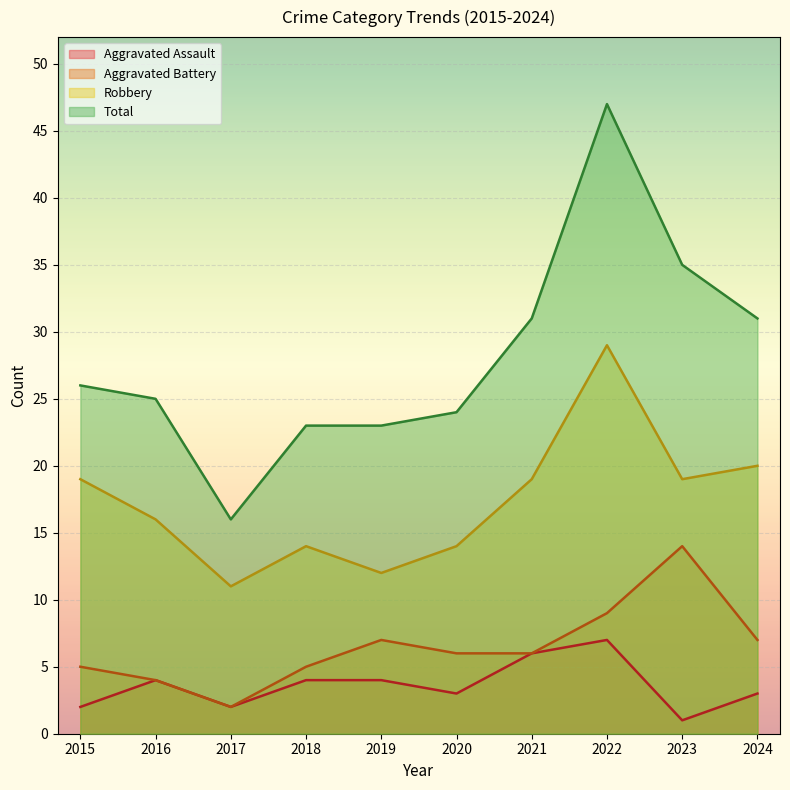

Which category has the lowest value in the Aggravated Assault series?

2023